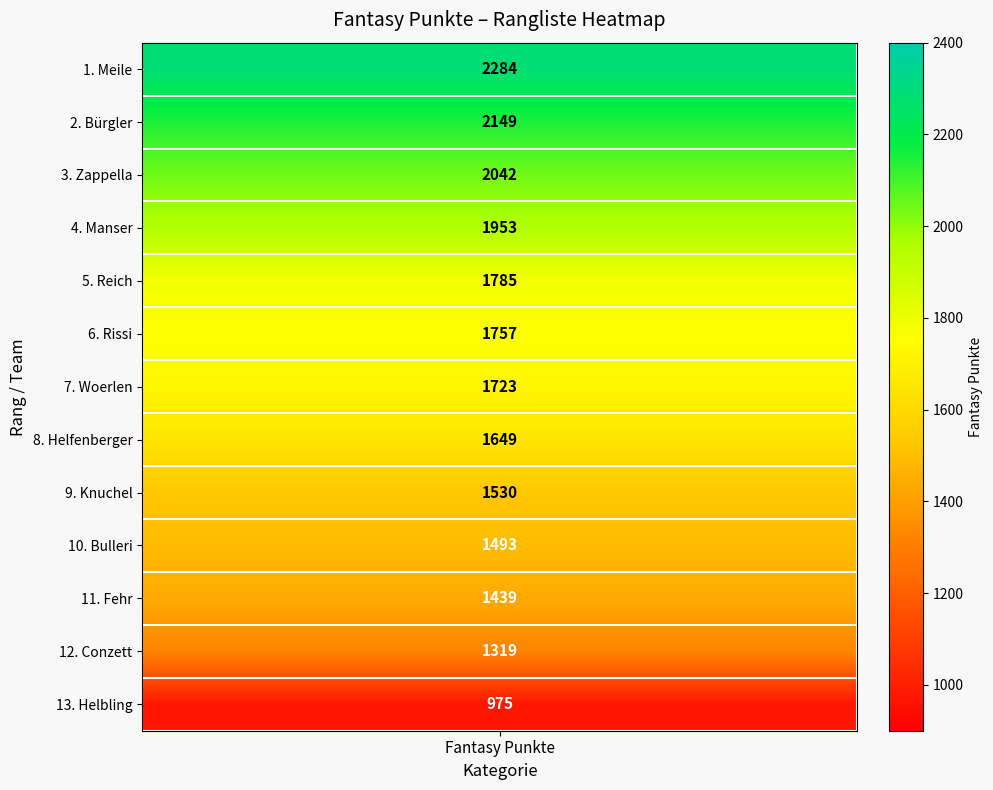

Is it true that the value at Helfenberger is 458?

False